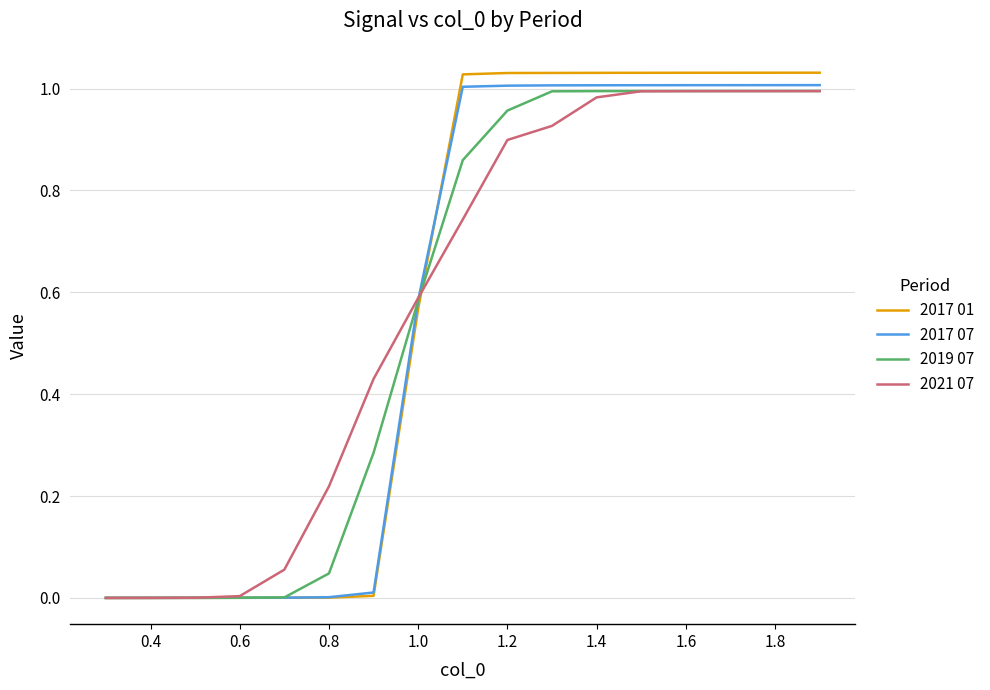

Which series has the widest spread of values?

2017 01